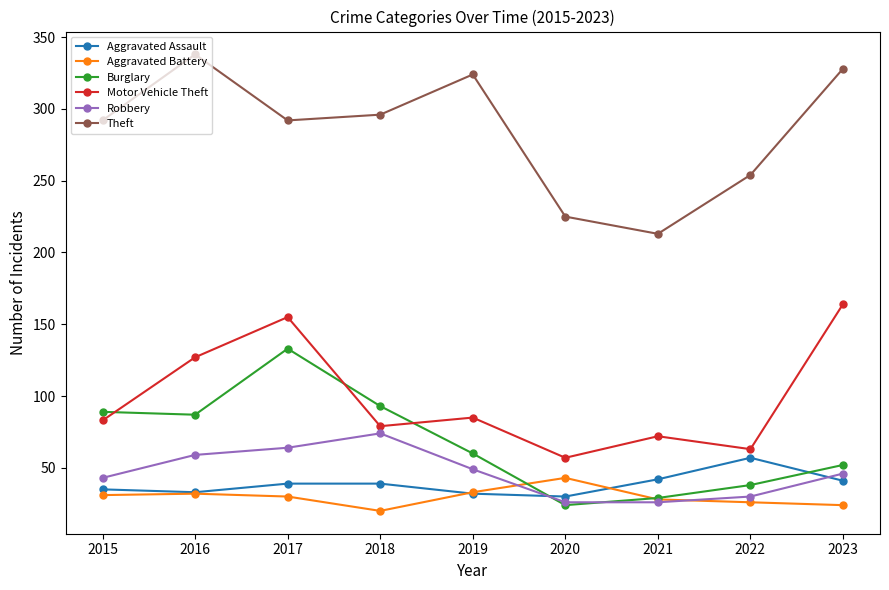

Which series has the widest spread of values?

Theft